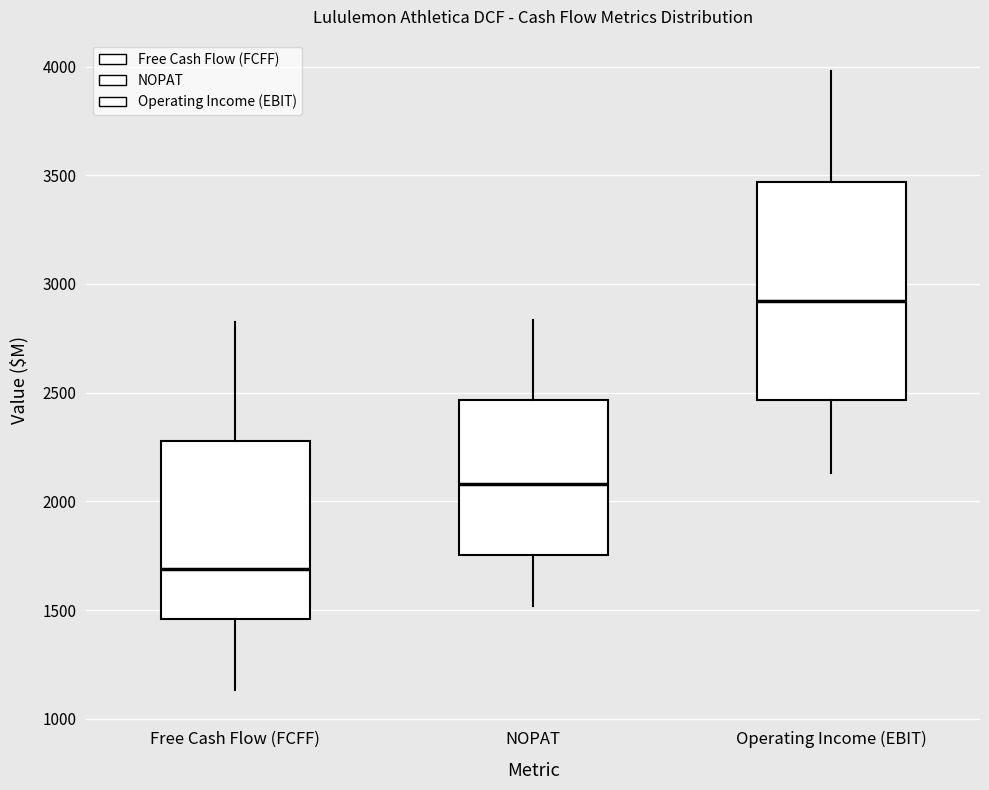

Which box has the lowest median line?

Free Cash Flow (FCFF)